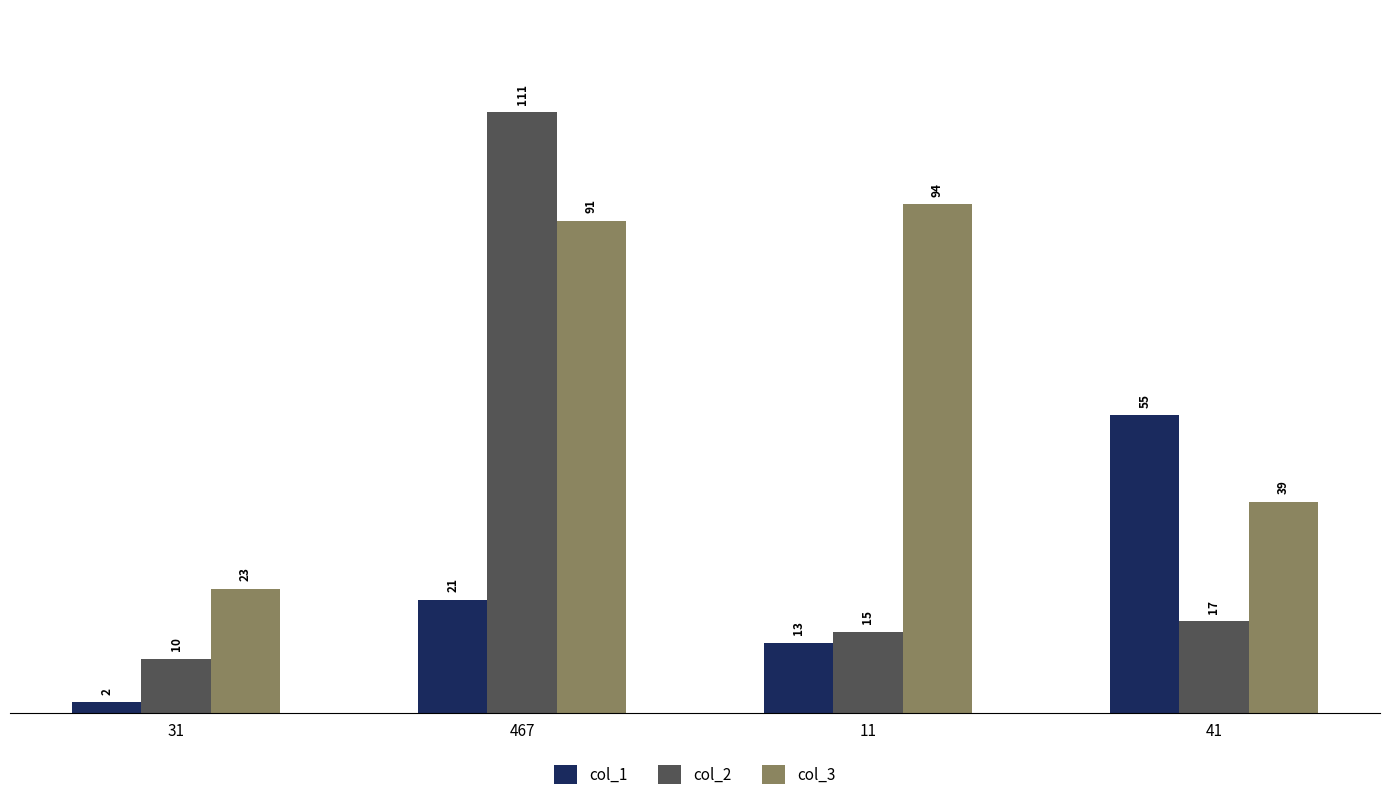

Which series changed the most between 467 and 11?

col_2